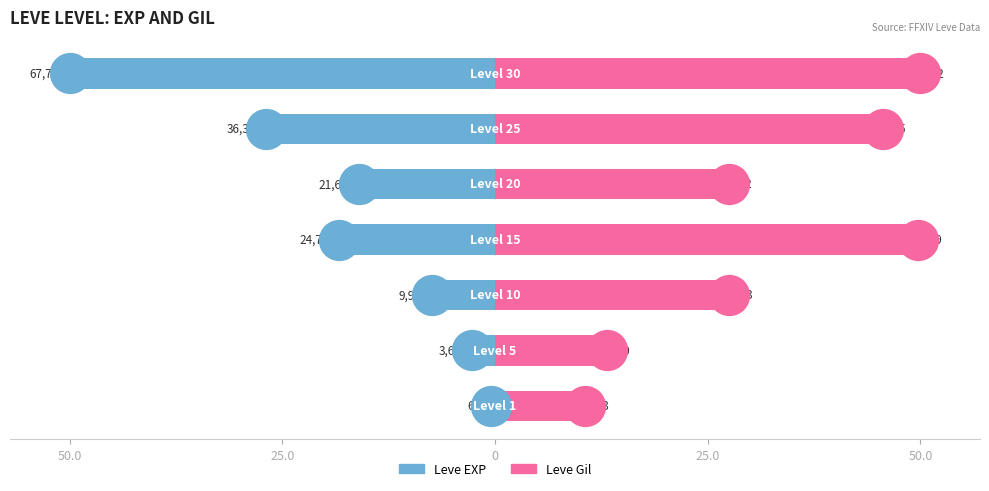

Which series reaches the maximum Y coordinate?

Leve Gil